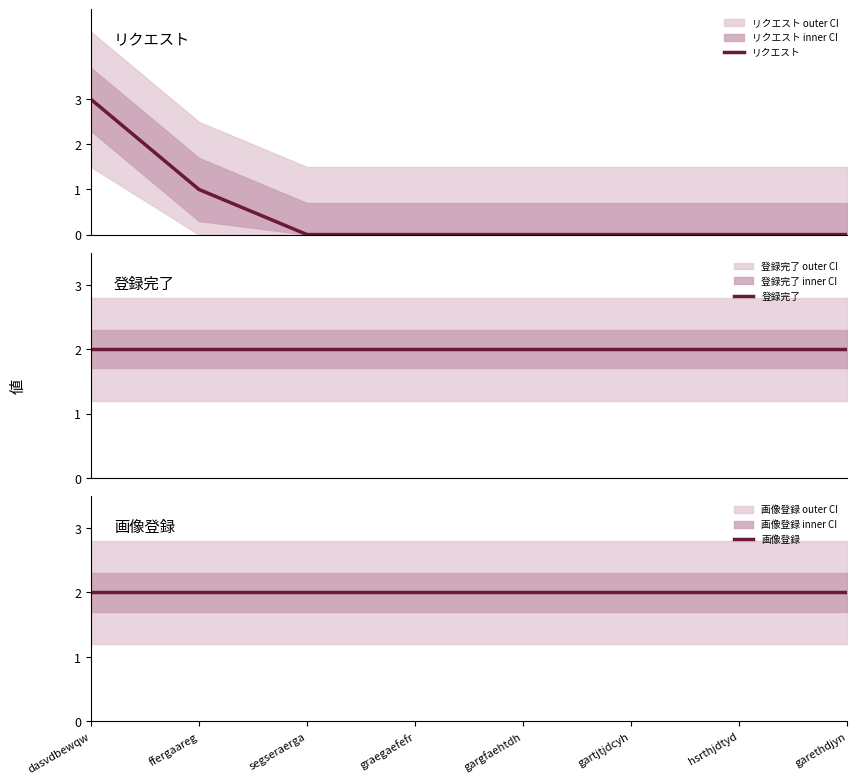

What is the label of the 7th point from the left?

hsrthjdtyd